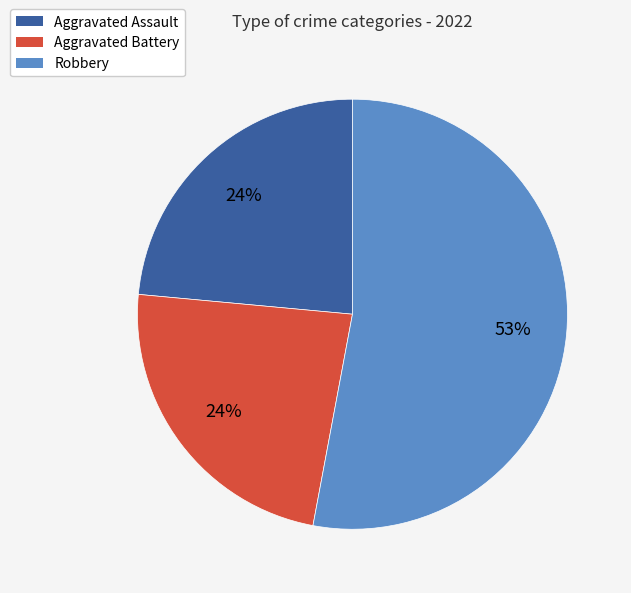

Is there a majority slice in this chart?

Yes